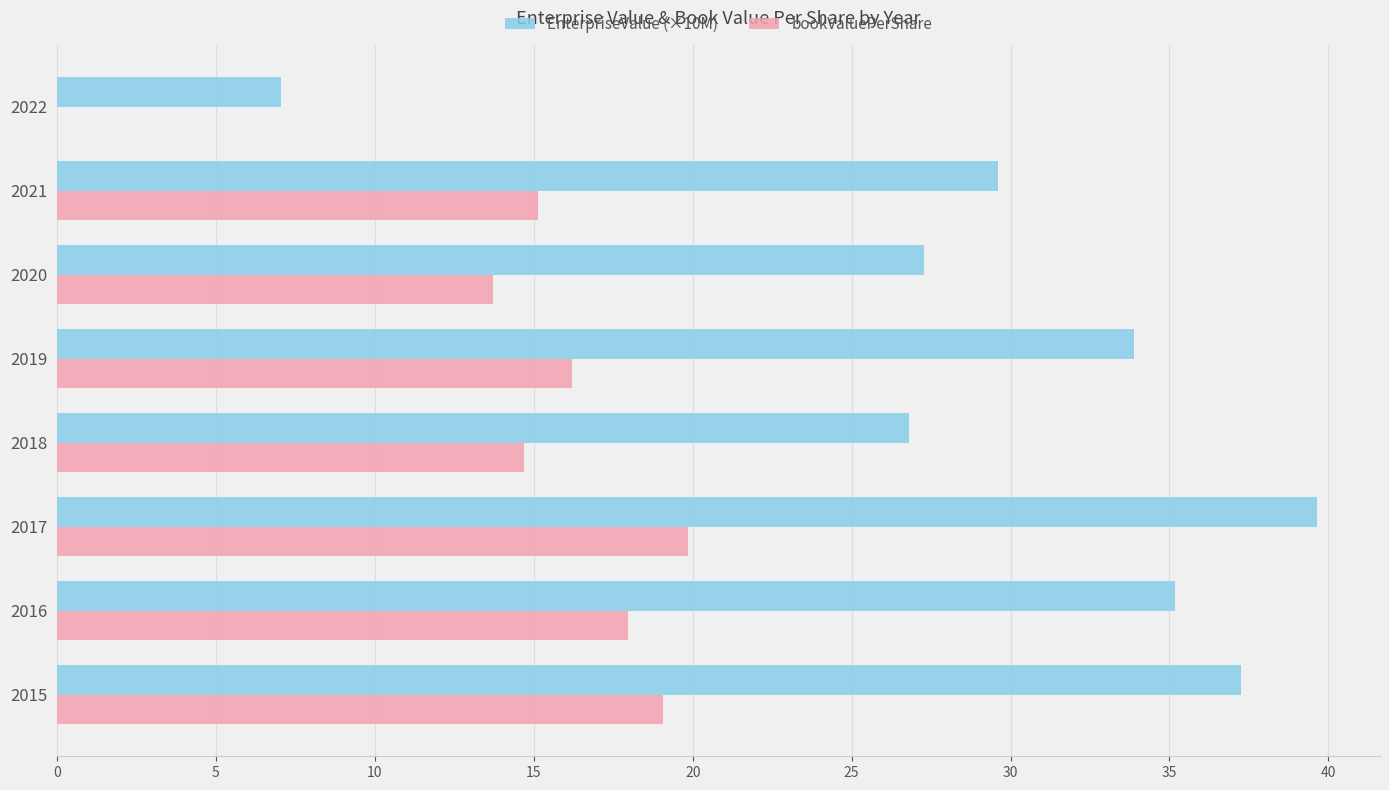

Which category has the highest value in the EnterpriseValue (×10M) series?

2017